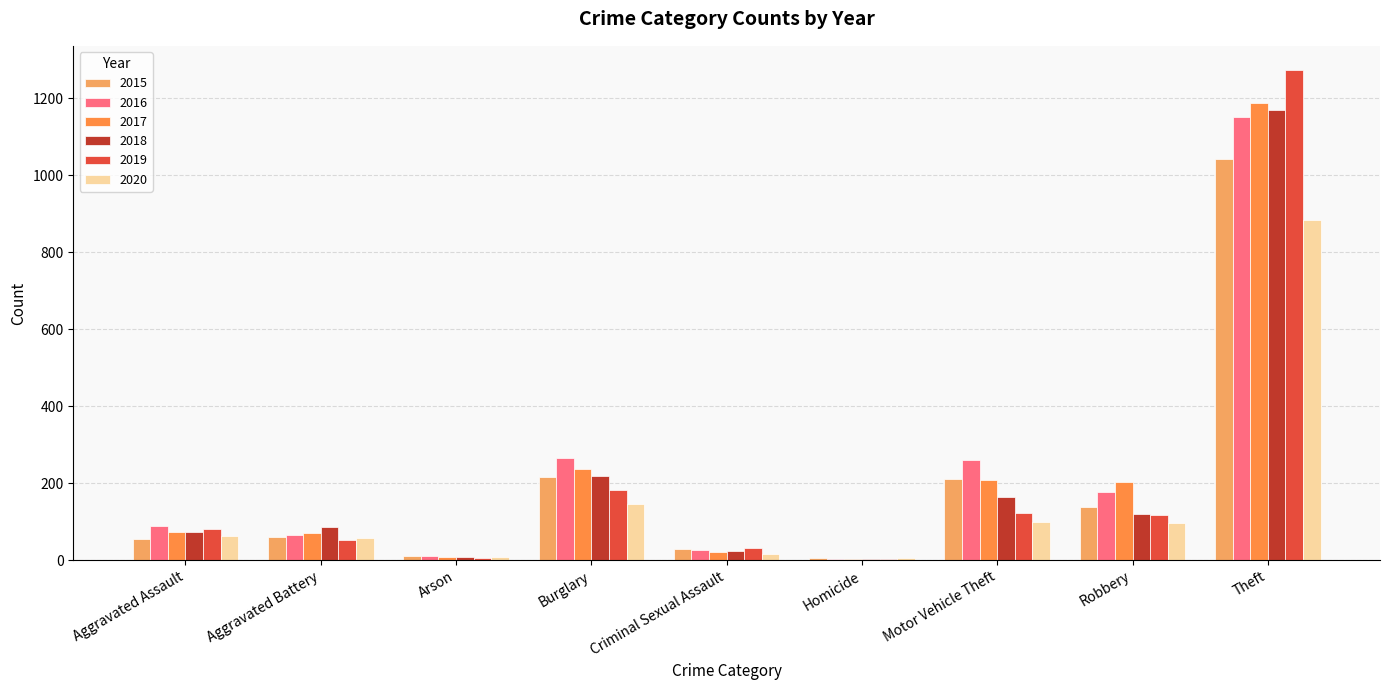

What is the sum of all 2017 values?

2011